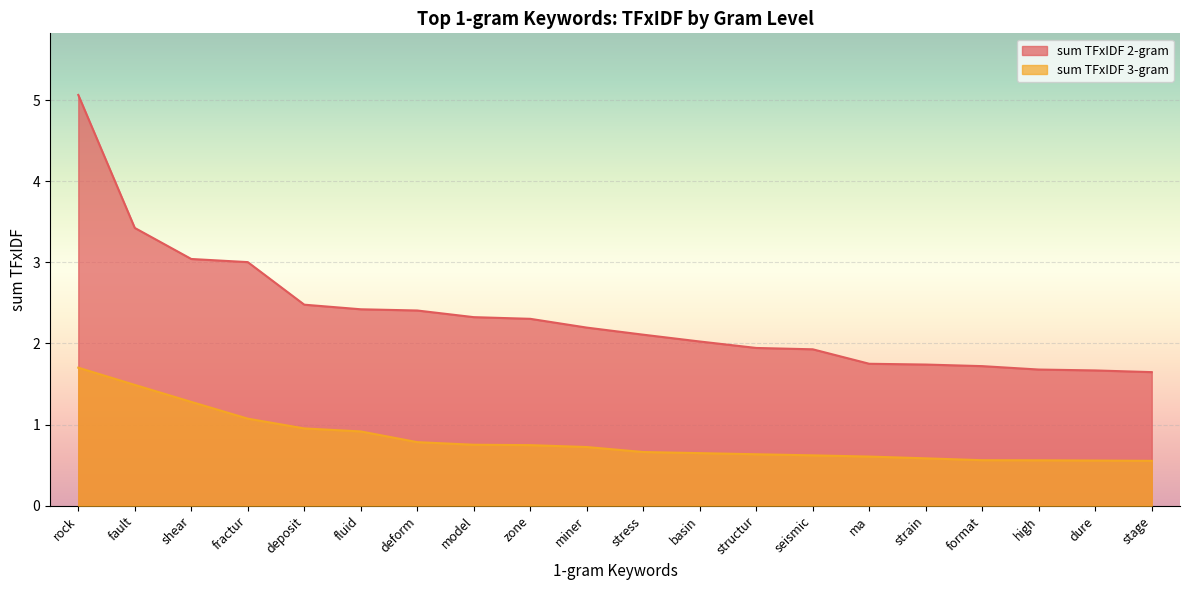

What is the highest value of the sum TFxIDF 3-gram series?

1.7